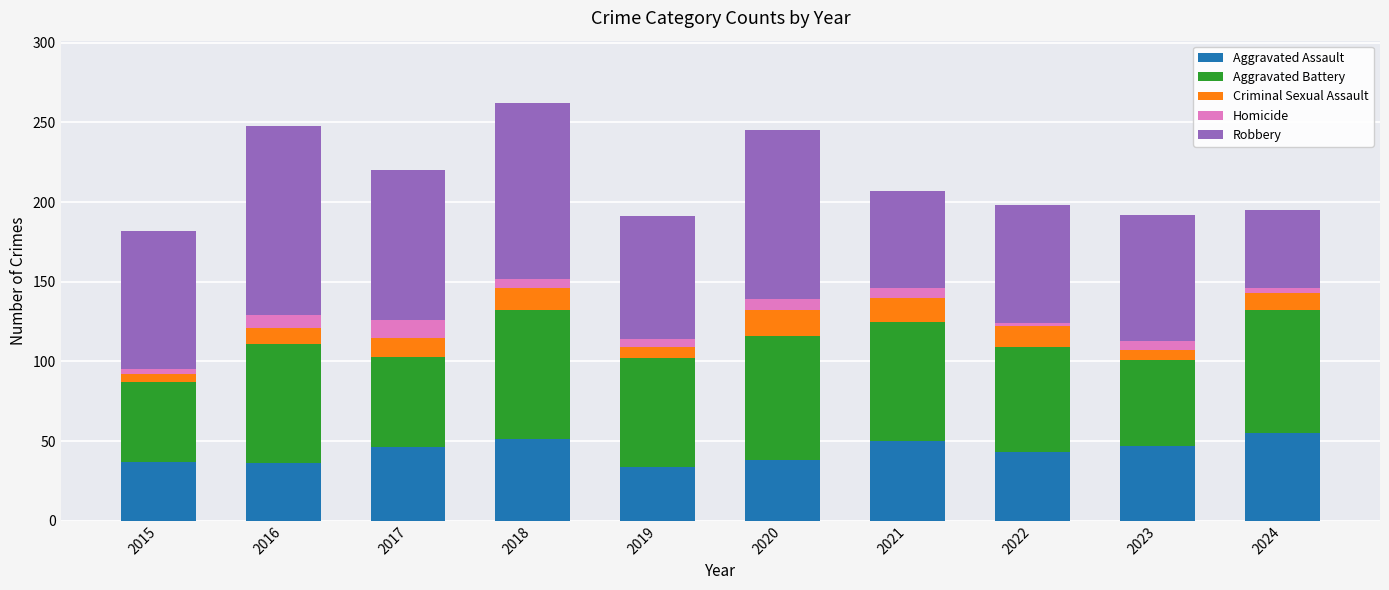

How many data points in Aggravated Assault are less than 46?

5